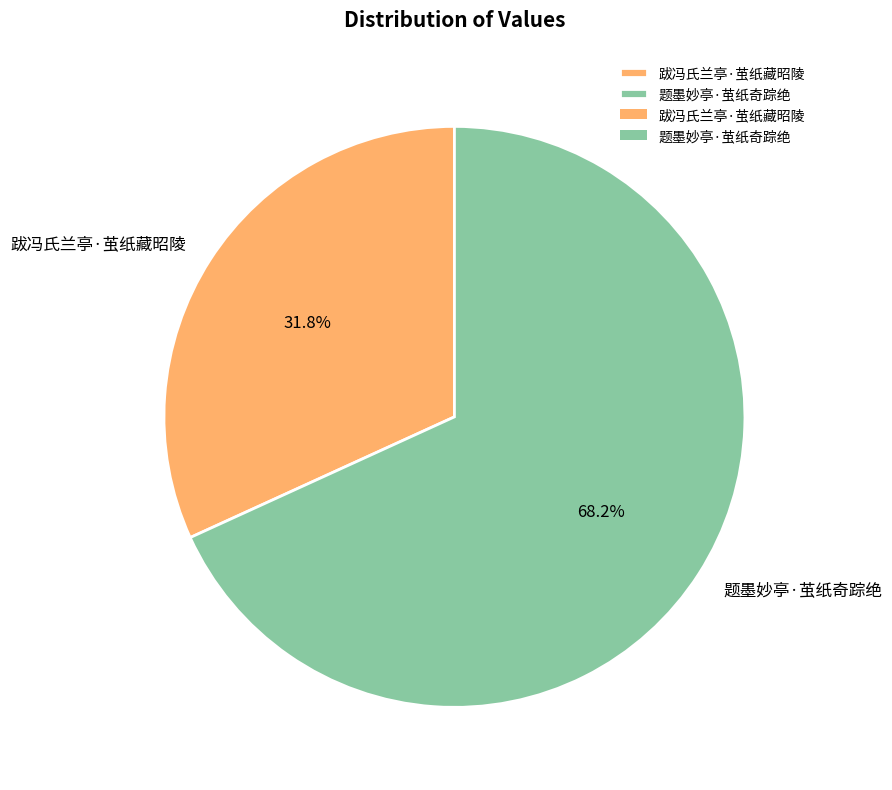

True or false: 题墨妙亭·茧纸奇踪绝 accounts for 68% of the total.

True